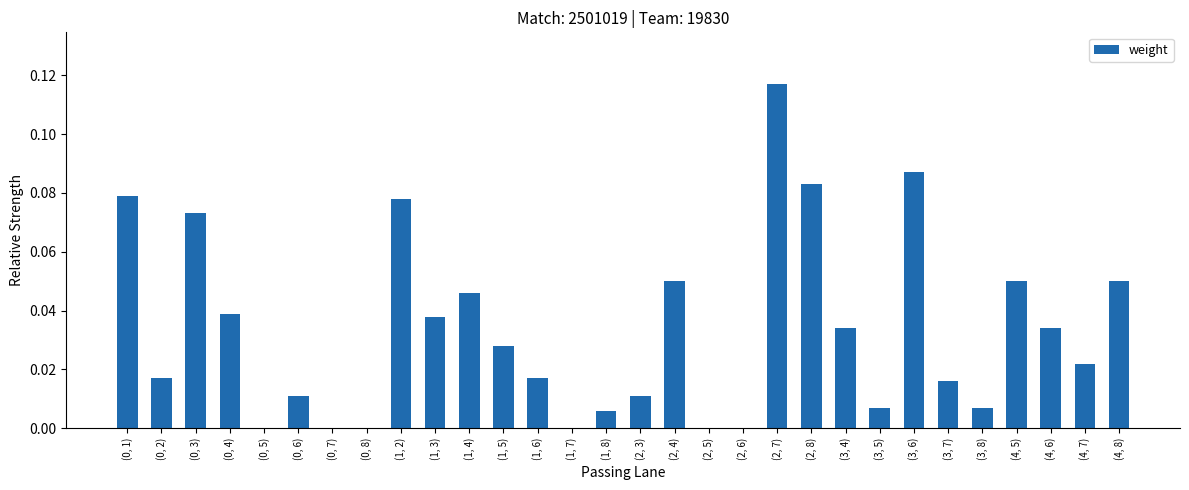

Which category has the highest value across all series?

(2, 7)